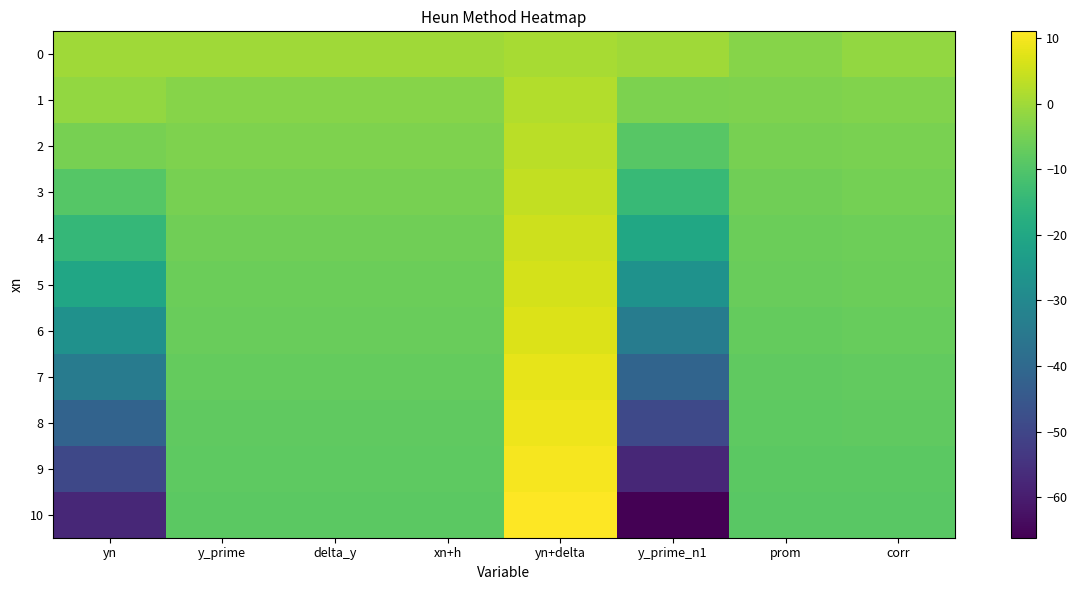

Which label corresponds to the largest value in the chart?

yn+delta